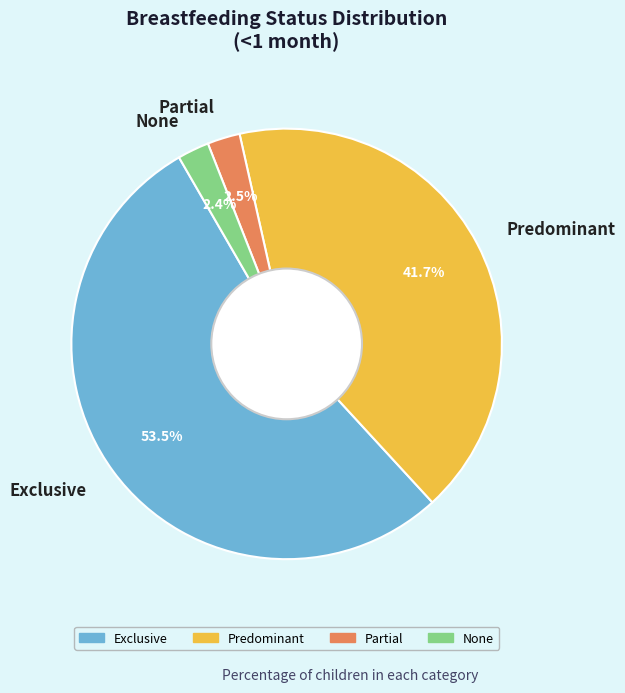

How many slices are in this pie chart?

4